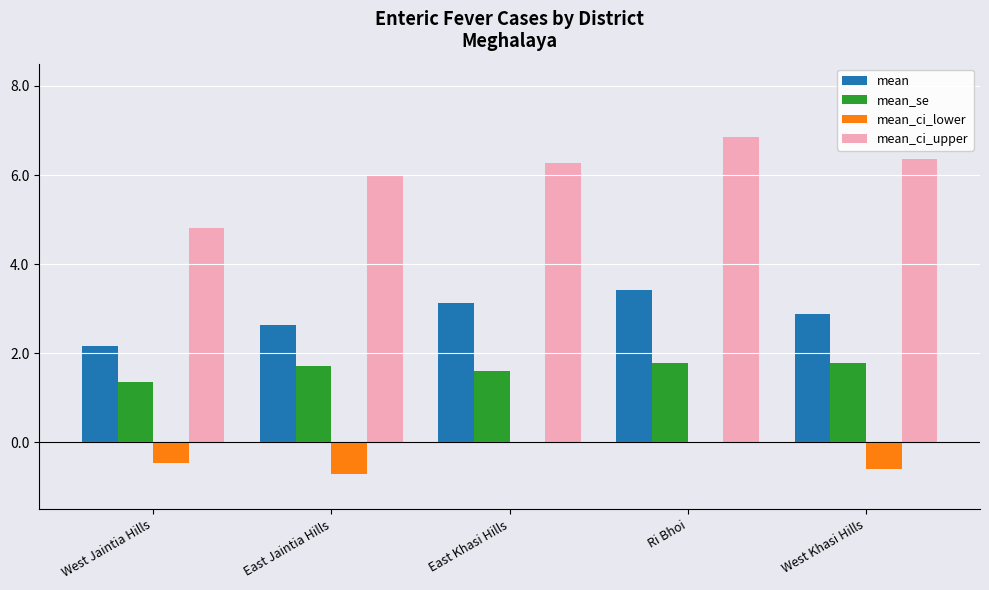

Which series changed the most between West Jaintia Hills and East Jaintia Hills?

mean_ci_upper